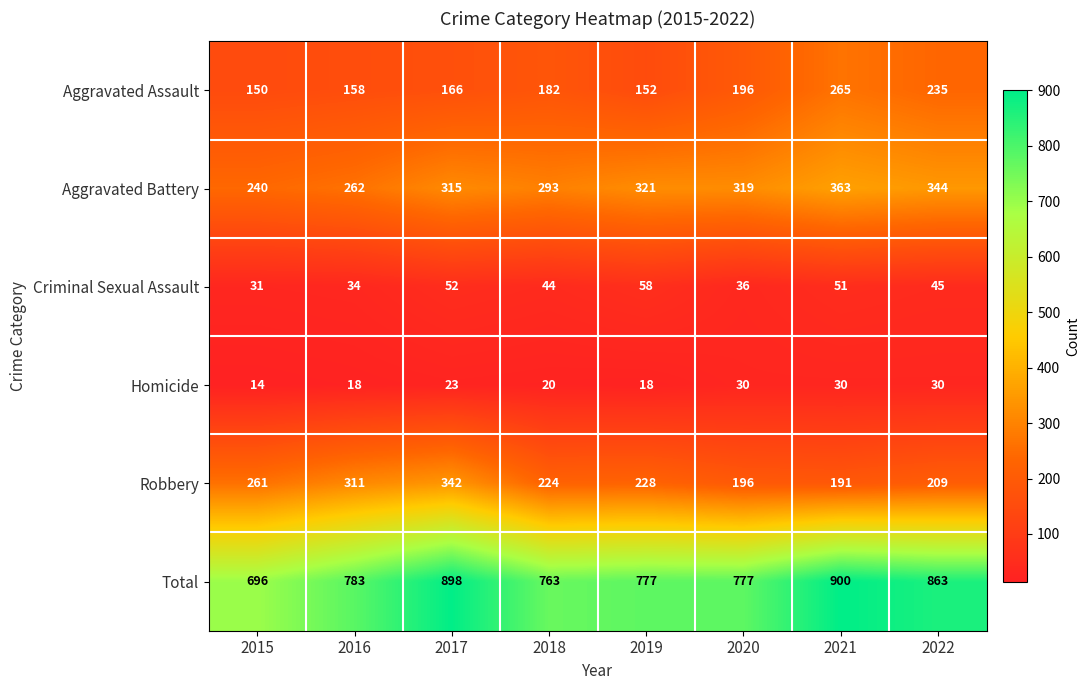

What is the sum of all Robbery values?

1962